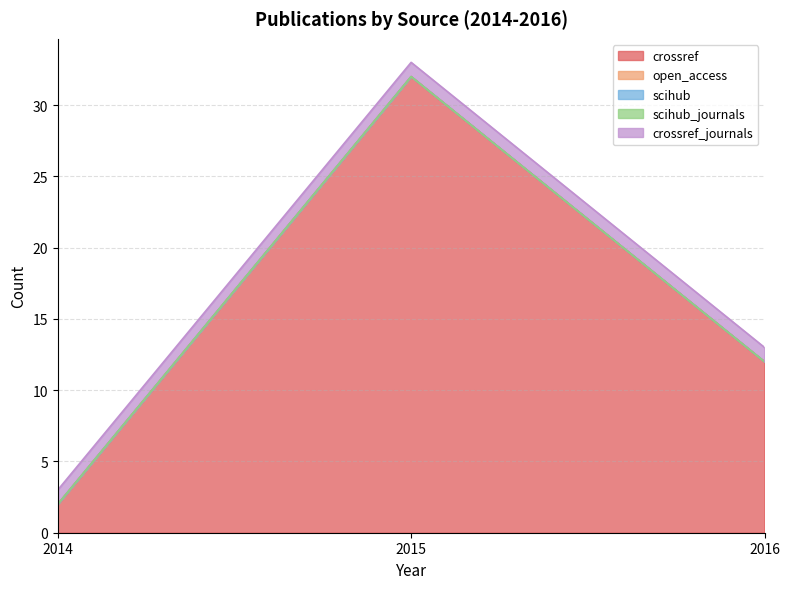

Rank the categories by crossref value from highest to lowest.

2015, 2016, 2014